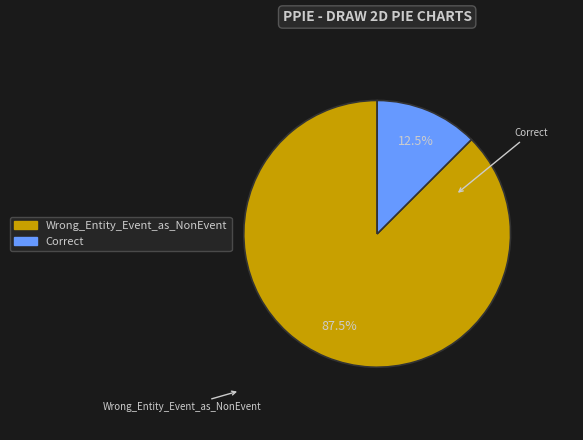

Is it true that Wrong_Entity_Event_as_NonEvent is 95% of the pie?

False